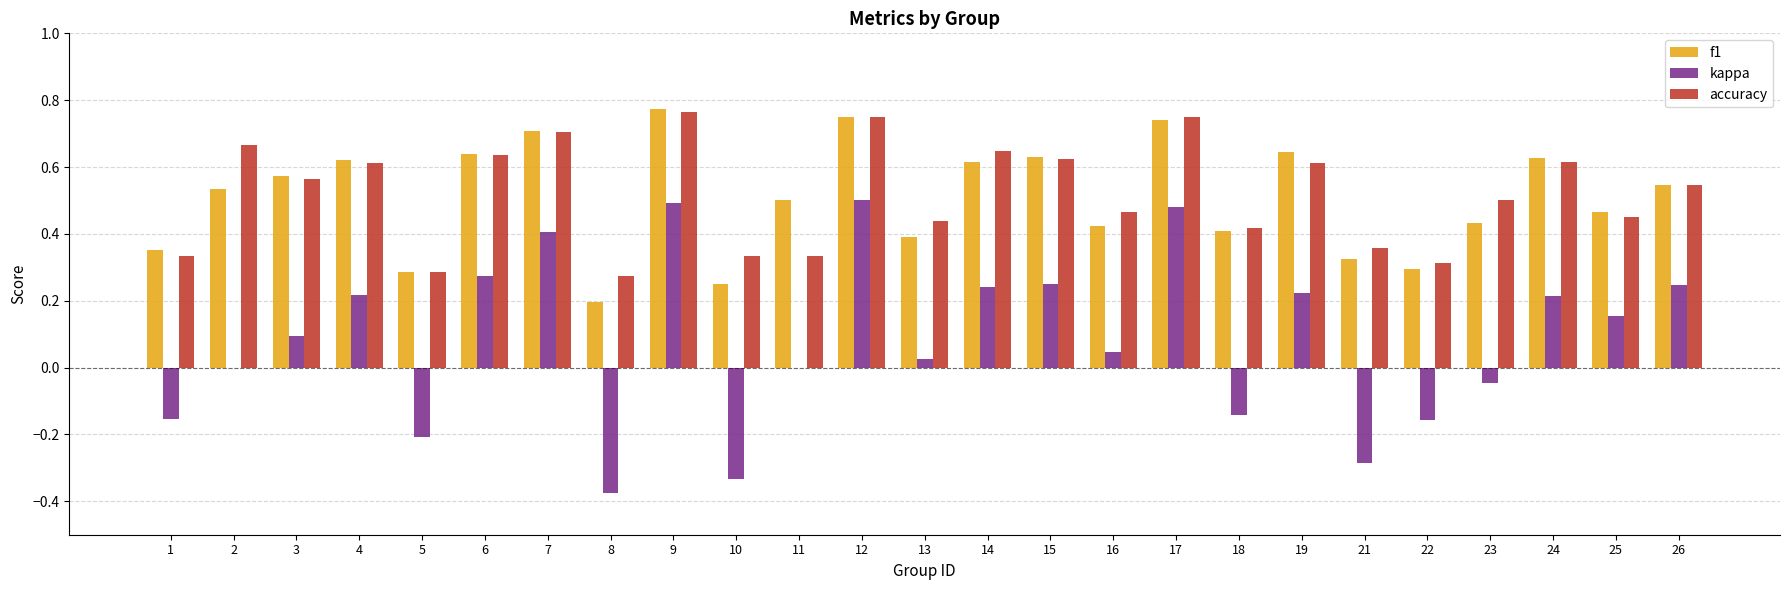

What is the total value across all series at 24?

1.5